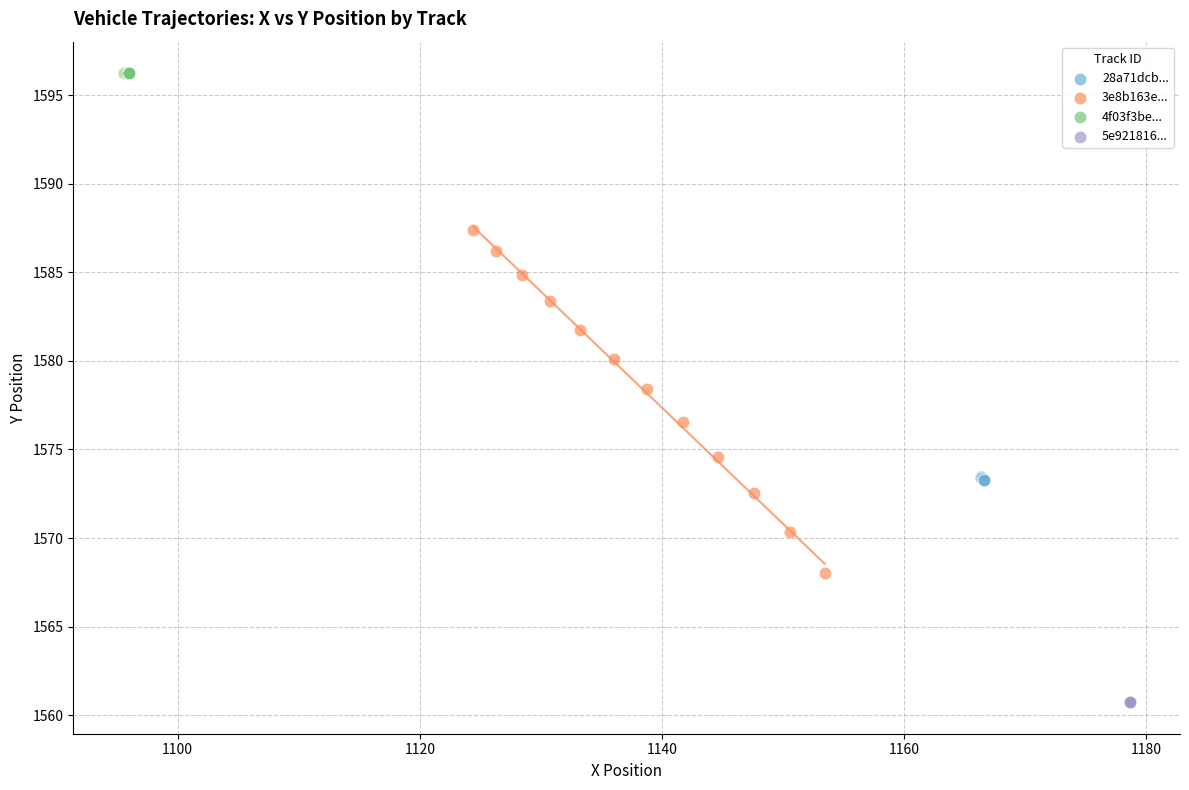

Which series contains the lowest Y value?

5e921816...